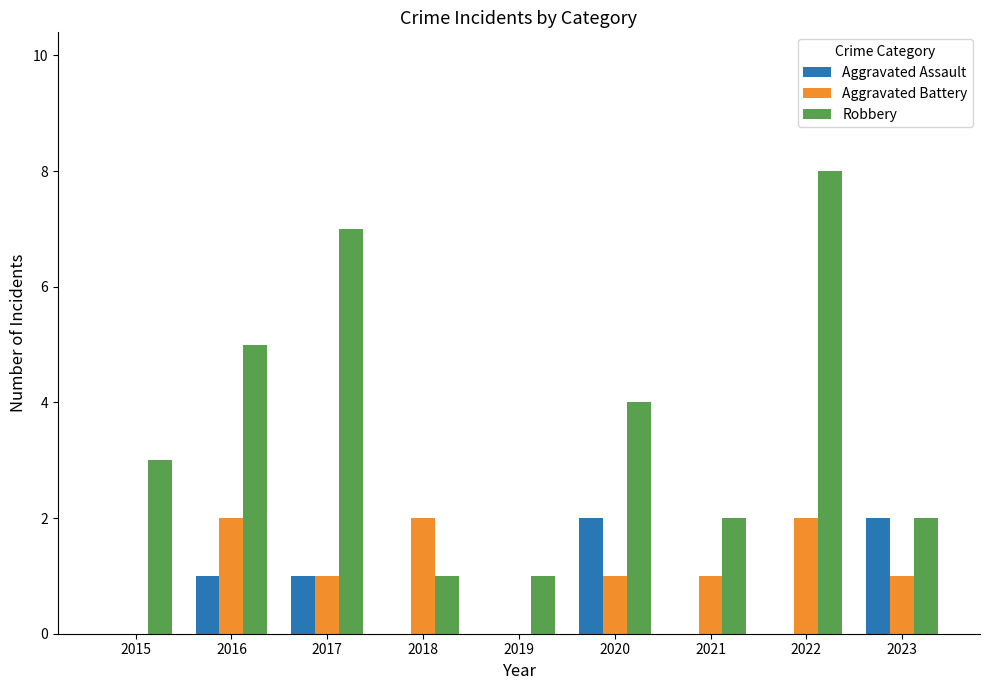

Is the value of Aggravated Battery at 2023 greater than the value of Aggravated Assault at 2022?

Yes